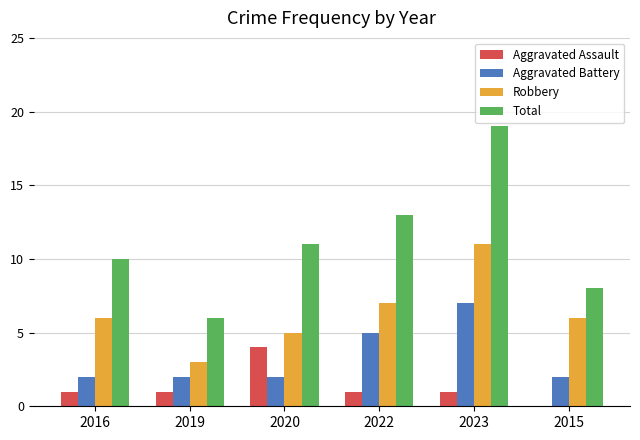

Between 2020 and 2023, which series saw the biggest shift?

Total